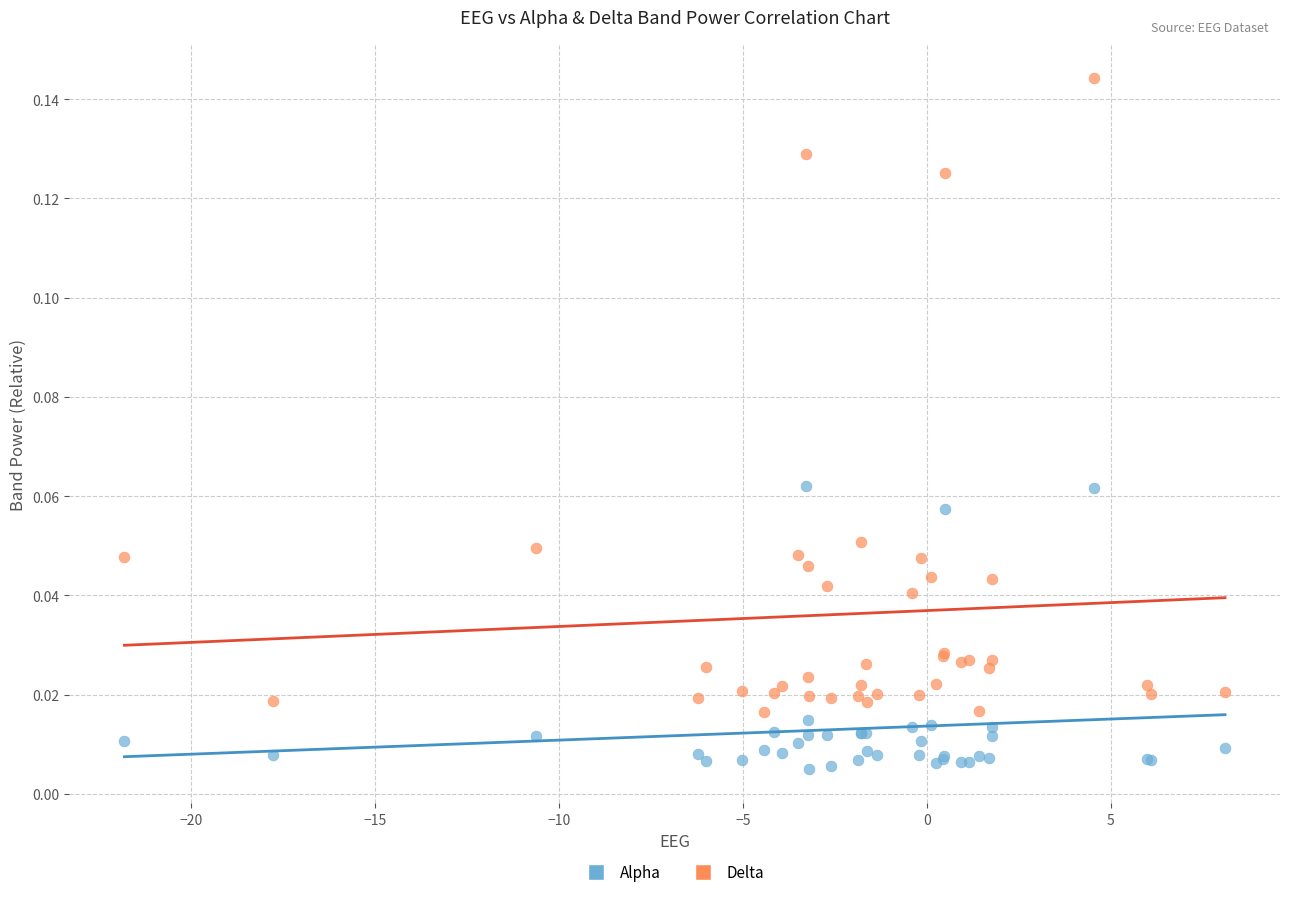

What are all the series names shown in the legend?

Alpha, Delta